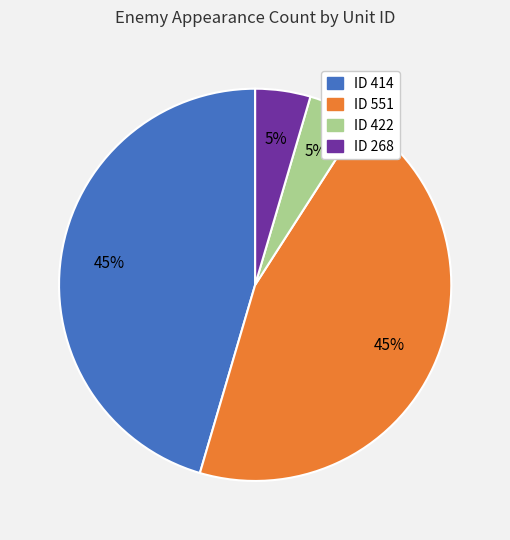

Is there any slice that represents more than half of the pie?

No